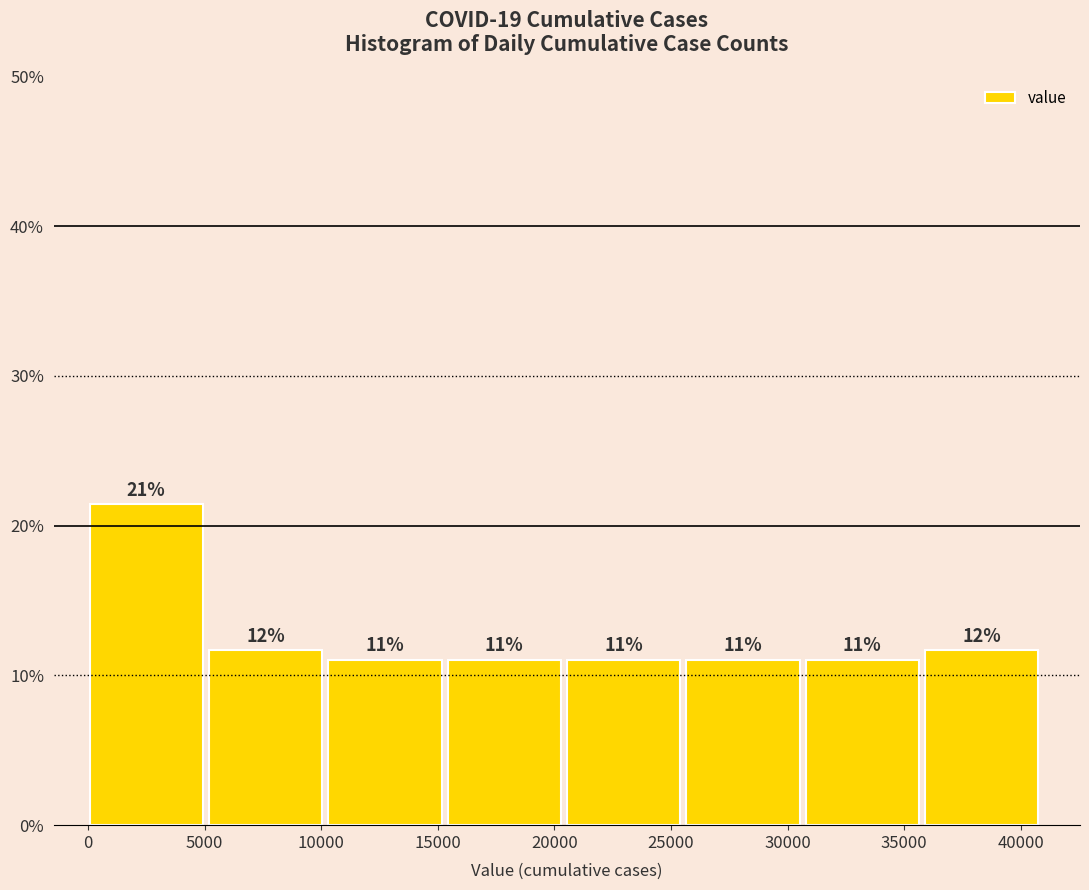

Over which range of the x-axis is the bar tallest?

0 to 5000